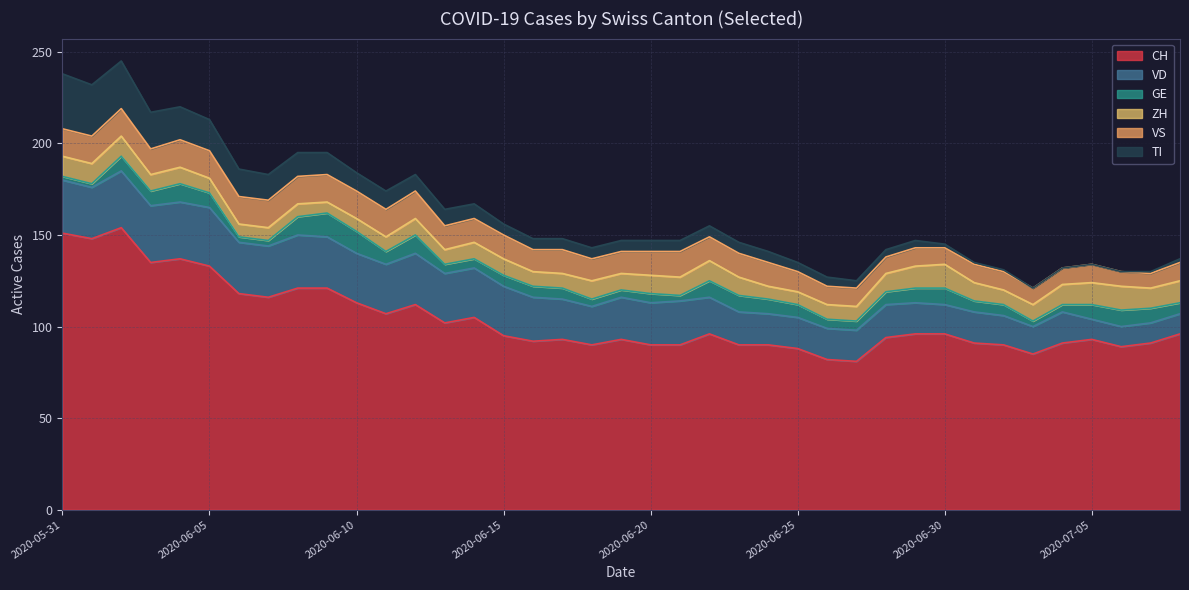

What is the lowest value of the ZH series?

6